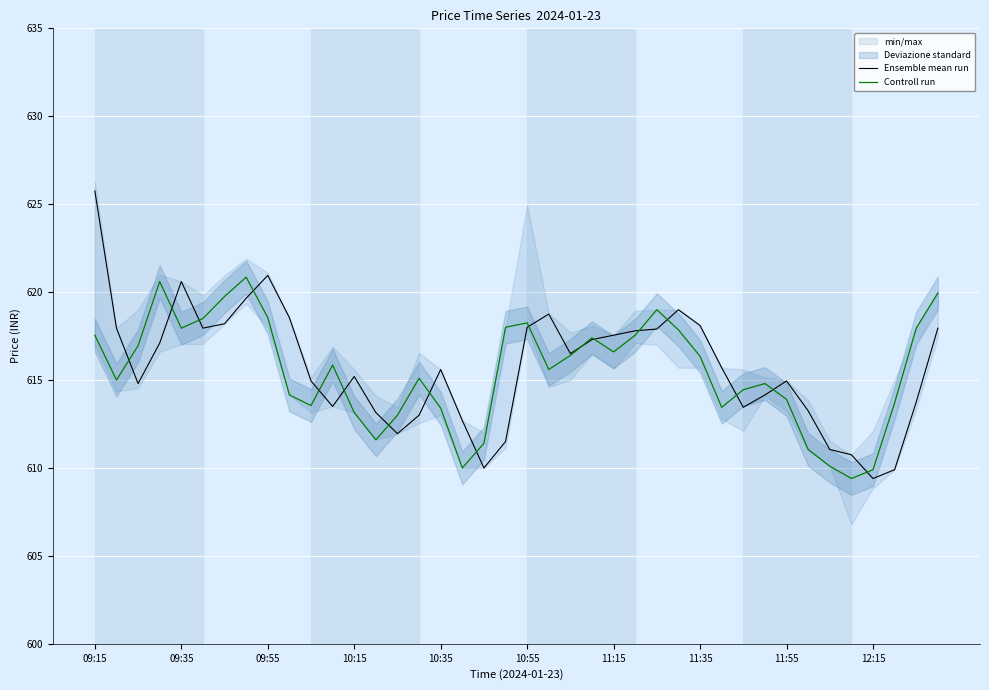

Reading right to left, what are all the values shown in this chart?

Ensemble mean run: 618.0	613.8	609.9	609.4	610.8	611.0	613.2	615.0	614.1	613.5	615.7	618.1	619.0	617.9	617.8	617.5	617.3	616.5	618.8	618.0	611.5	610.0	612.7	615.6	613.0	612.0	613.1	615.2	613.5	615.0	618.5	621.0	619.6	618.2	618.0	620.6	617.1	614.8	618.0	625.8
Controll run: 620.0	618.0	613.7	609.9	609.4	610.1	611.0	613.9	614.8	614.5	613.5	616.4	617.9	619.0	617.5	616.6	617.4	616.4	615.6	618.2	618.0	611.4	610.0	613.4	615.1	613.0	611.6	613.1	615.9	613.5	614.1	618.5	620.9	619.8	618.5	618.0	620.6	617.0	615.0	617.5